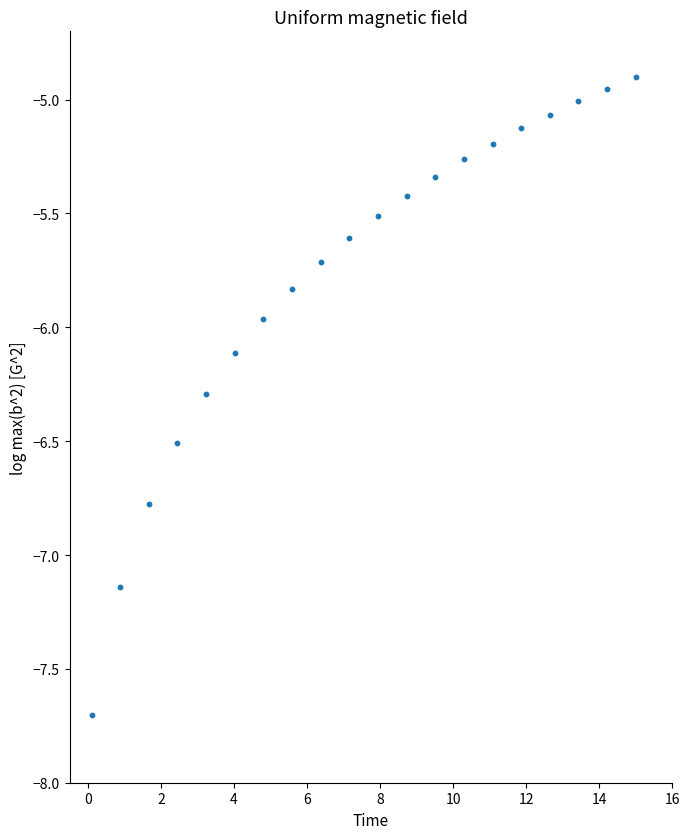

What is the range of X values (max minus min)?

14.9